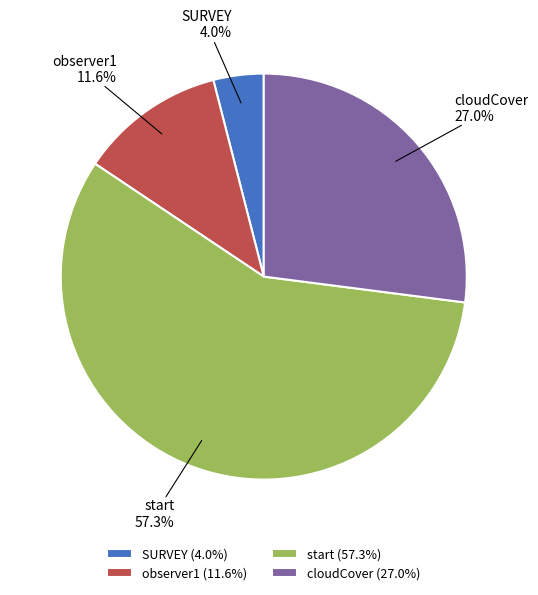

Which slice is the largest?

start